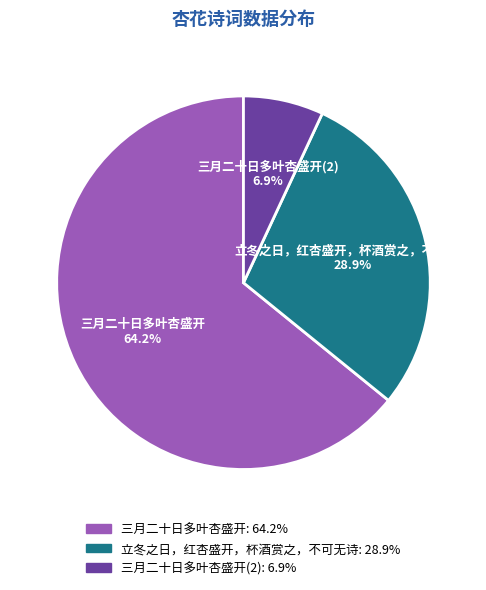

Is there any slice that represents more than half of the pie?

Yes